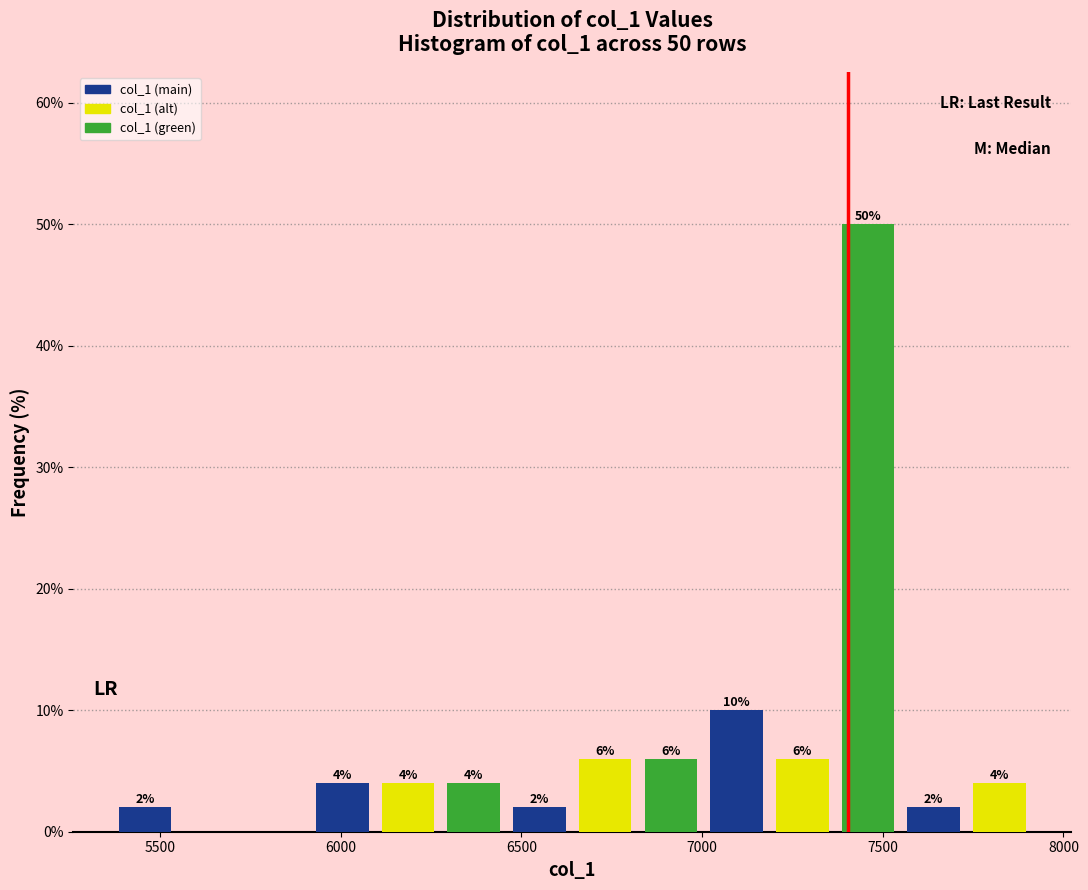

Read against the x-axis, roughly where is the centre of the tallest bar?

7450